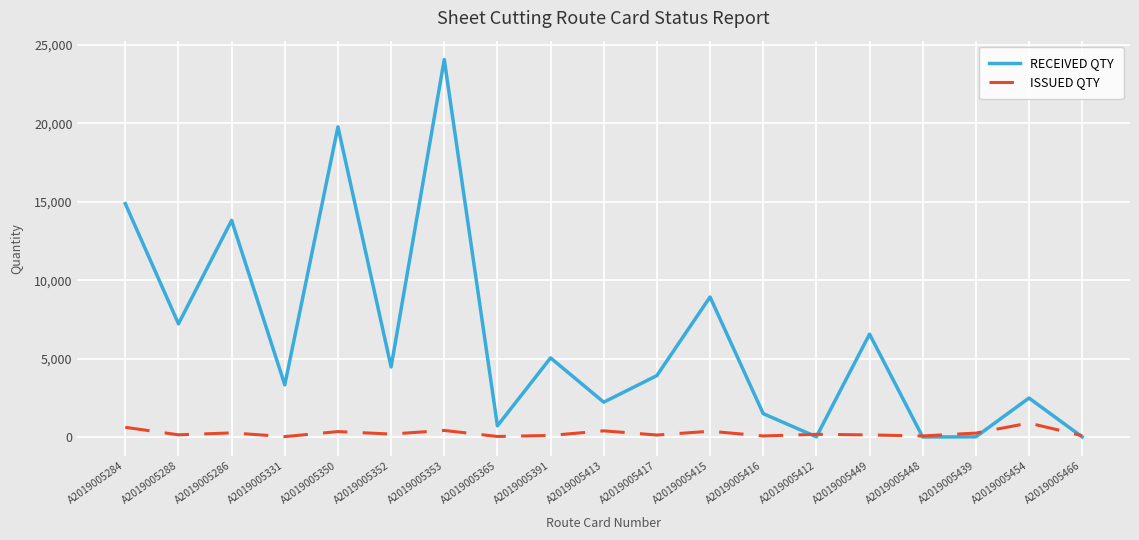

At A2019005417, list the series in order from largest to smallest.

RECEIVED QTY, ISSUED QTY